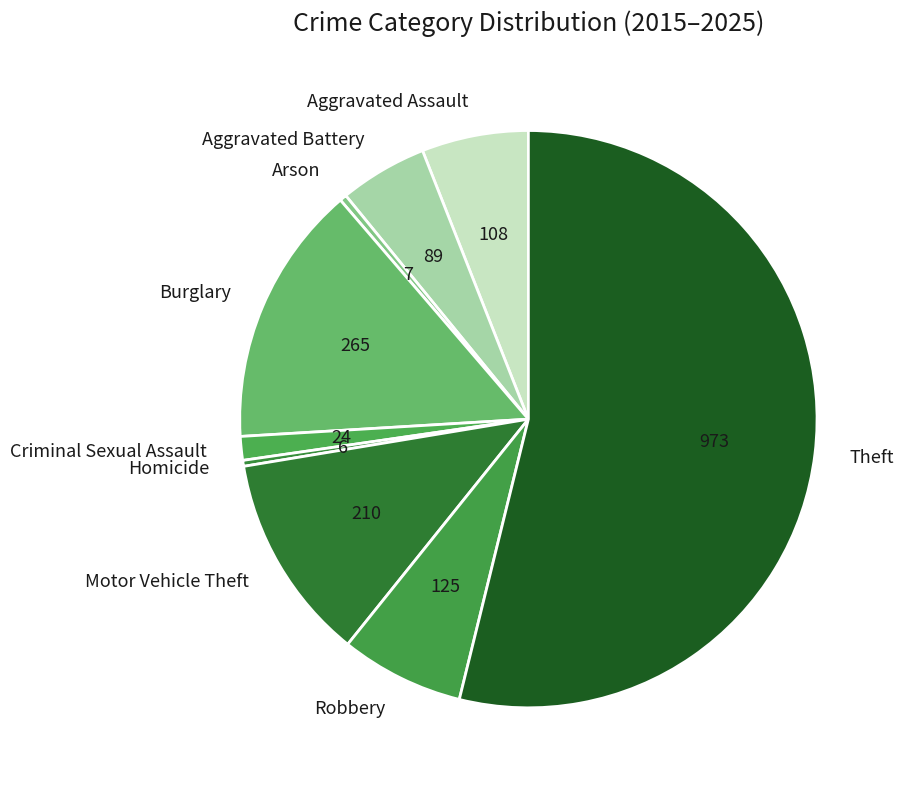

What is the majority slice?

Theft